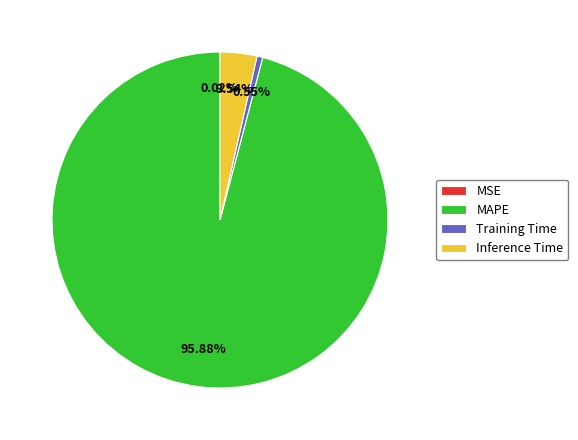

Is it true that MAPE is 96% of the pie?

True